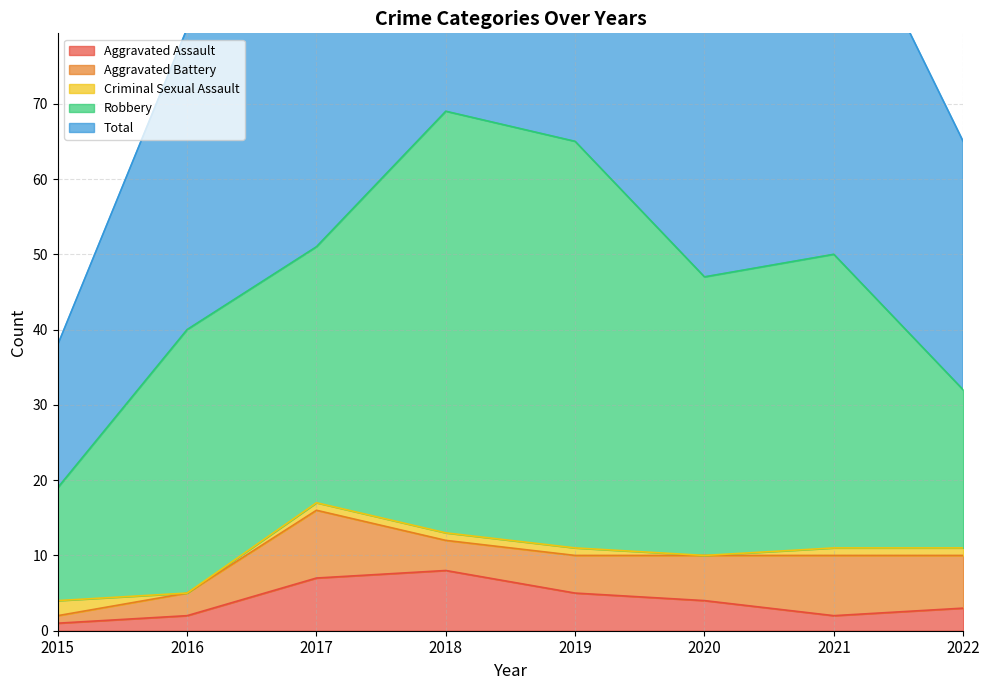

True or false: Aggravated Assault has more than 0 points higher than both neighbors.

True